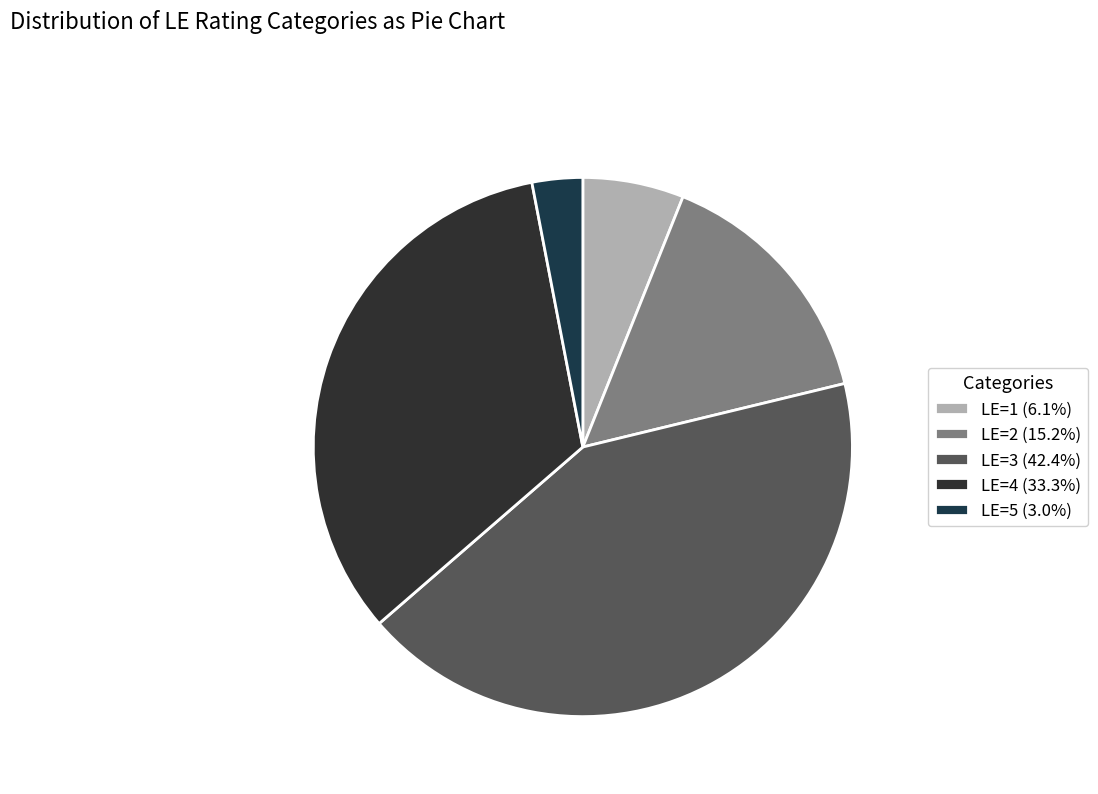

To the nearest percent, what percentage of the pie is LE=5?

3%